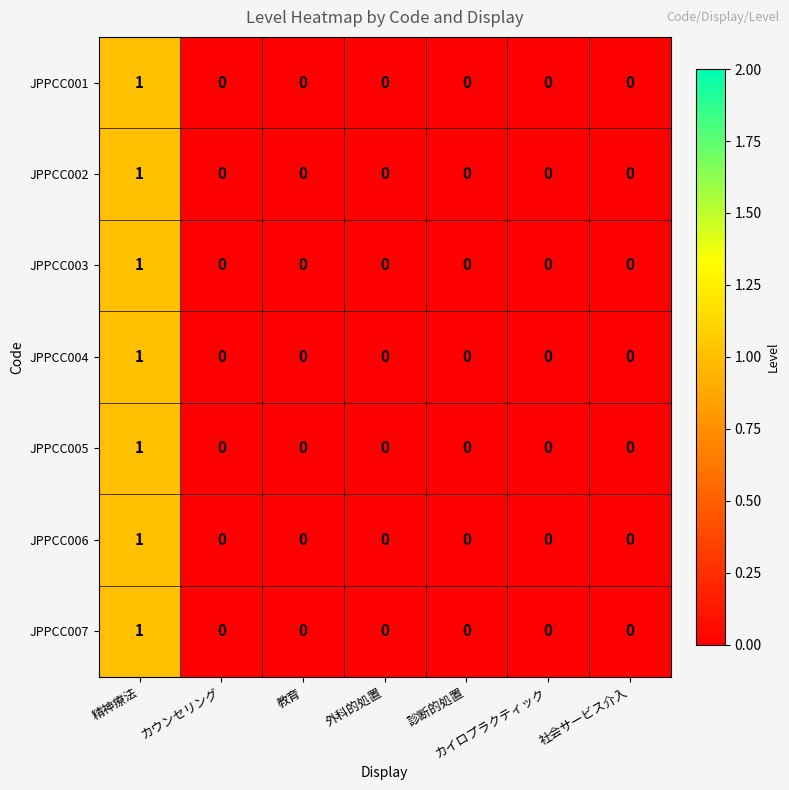

The value of JPPCC007 at 社会サービス介入 is 0. True or false?

True